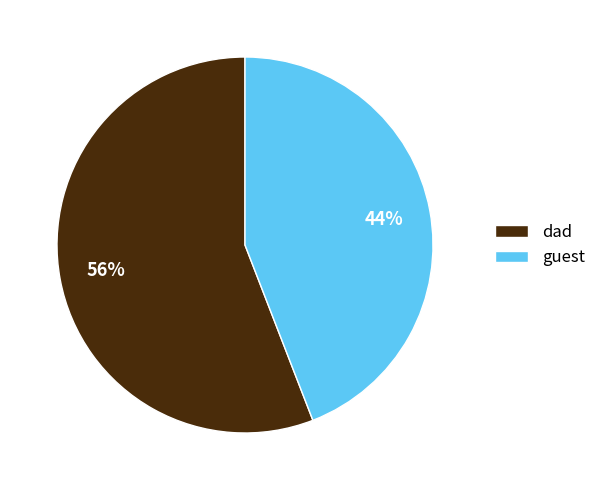

Which category has the biggest portion of the pie?

dad